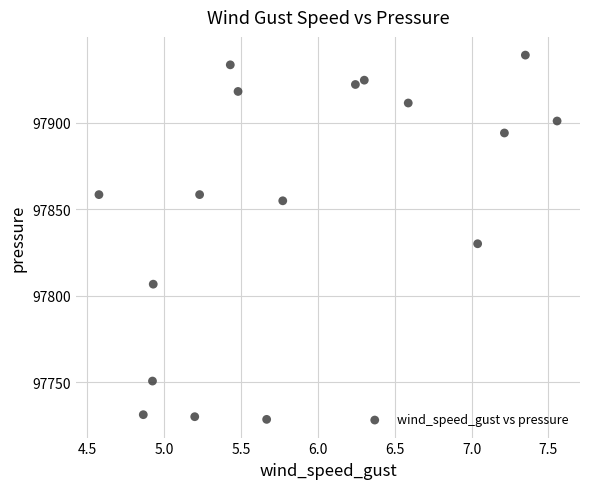

What is the range of X values (max minus min)?

3.0